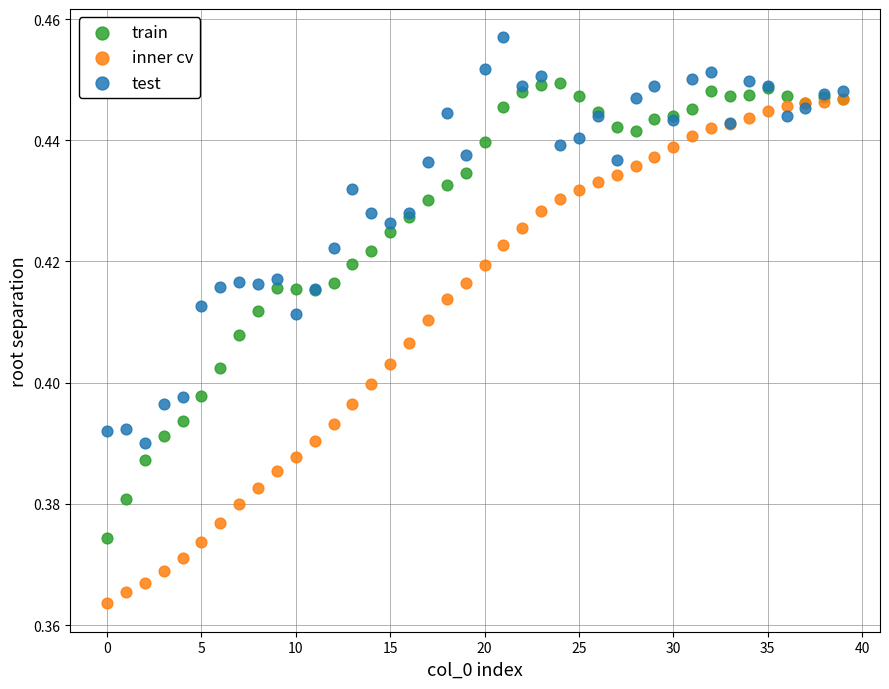

Which series contains the highest Y value?

test